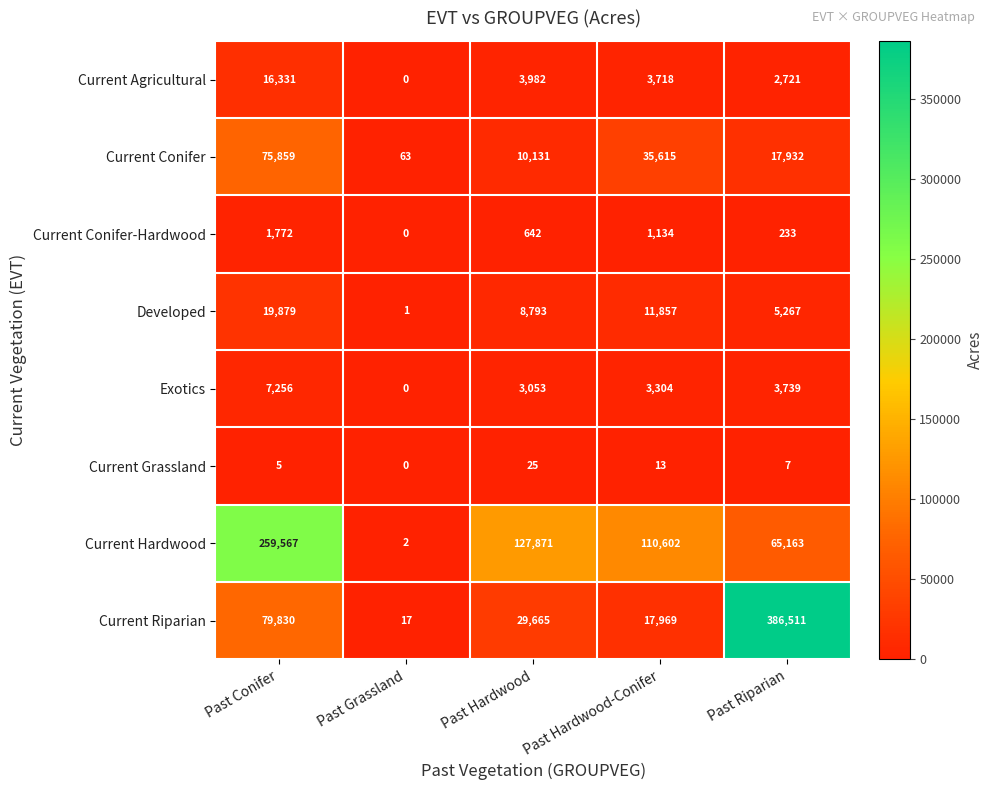

Which category has the highest value in the Current Agricultural series?

Past Conifer